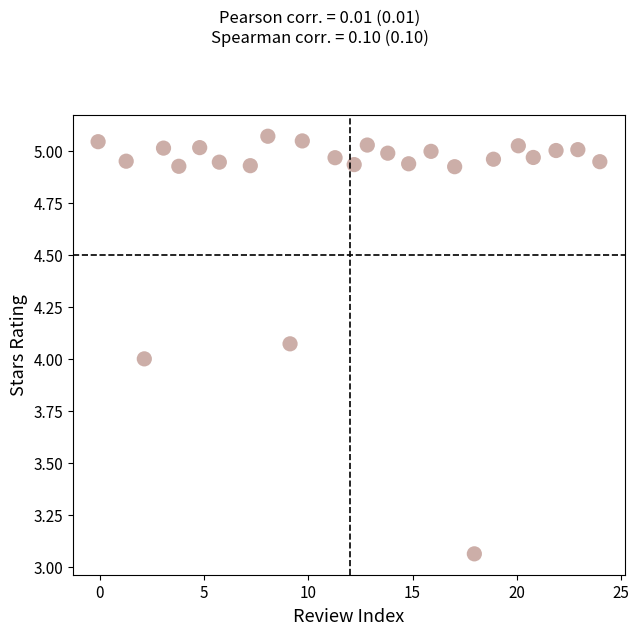

What is the range of Y values (max minus min)?

2.0